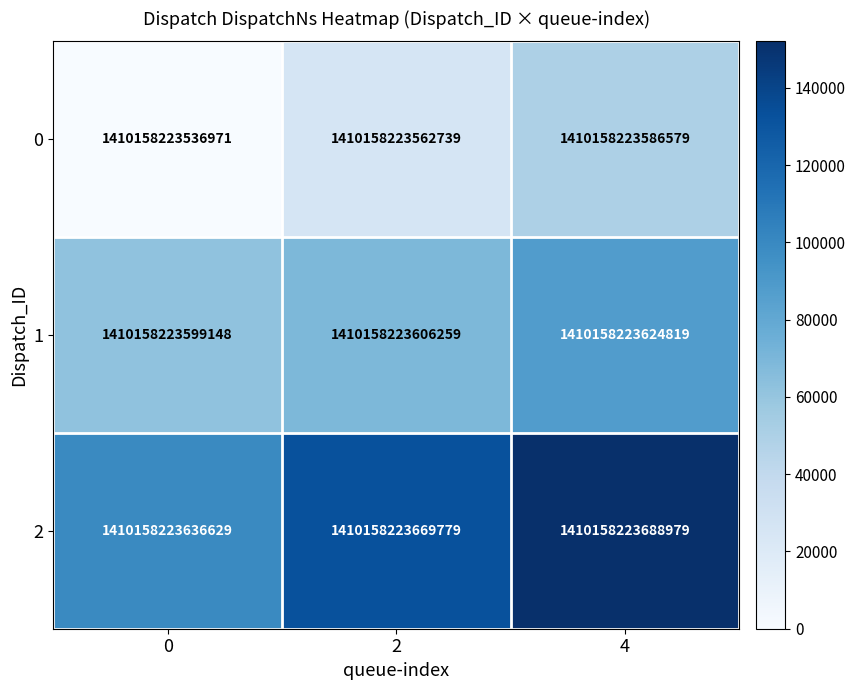

What is the total value across all series at 4?

289464